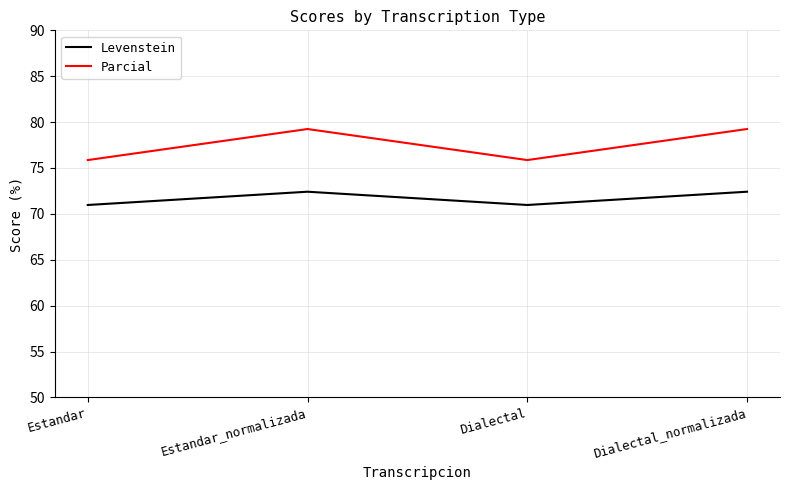

Is the value of Levenstein at Estandar greater than the value of Parcial at Dialectal_normalizada?

No